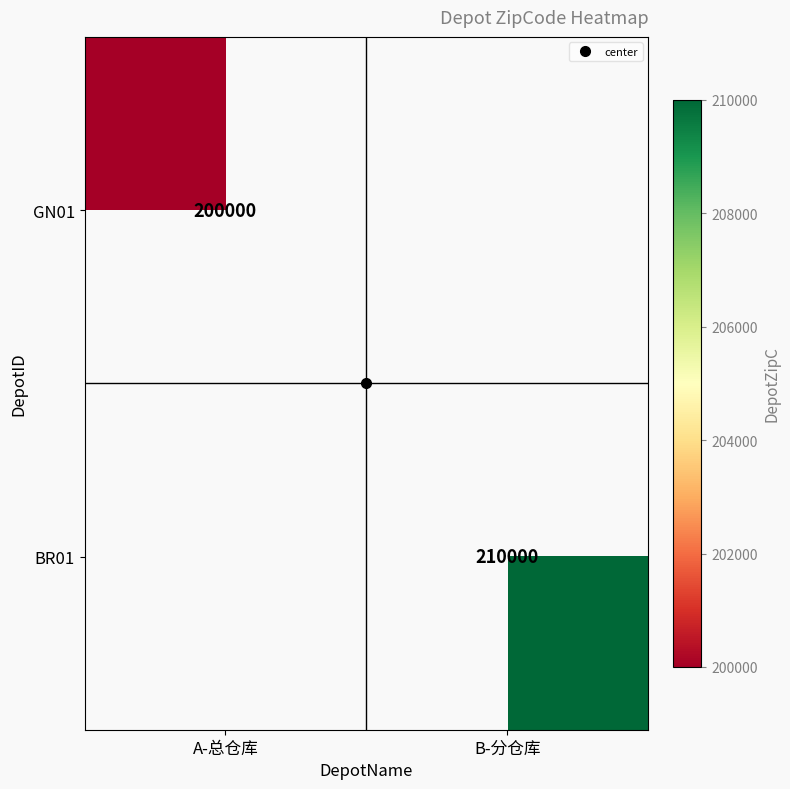

Which category has the highest value in the BR01 series?

A-总仓库